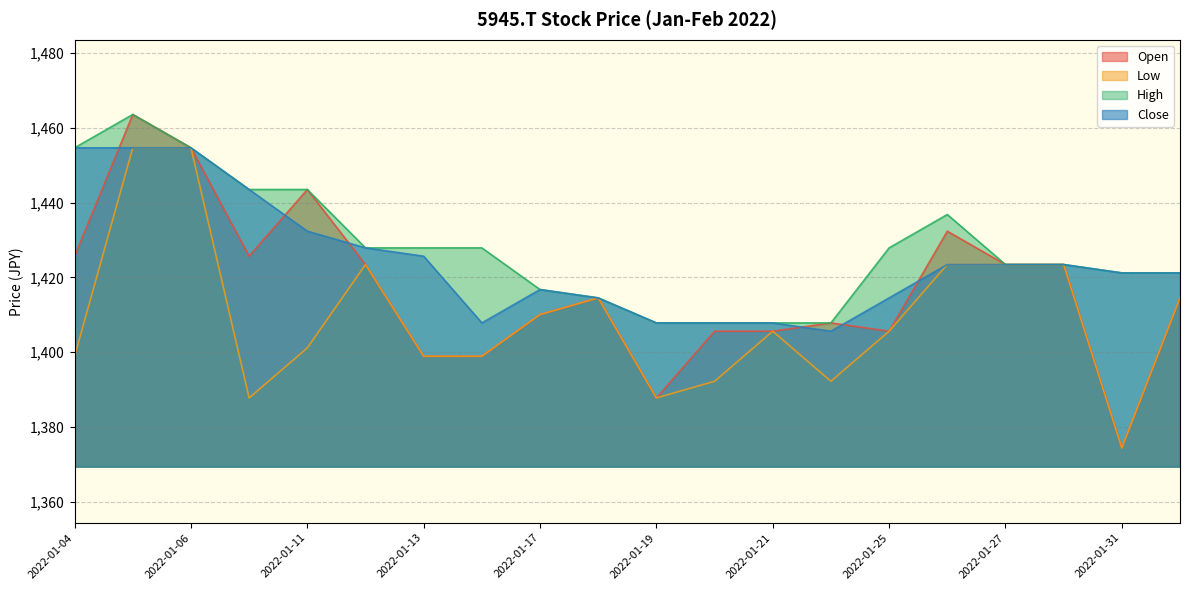

At which category does Low reach its first local peak?

2022-01-12